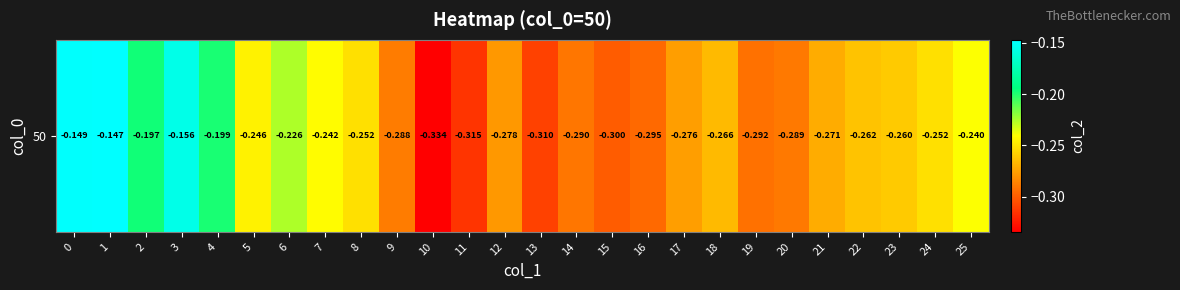

Which category has the lowest value across all series?

10